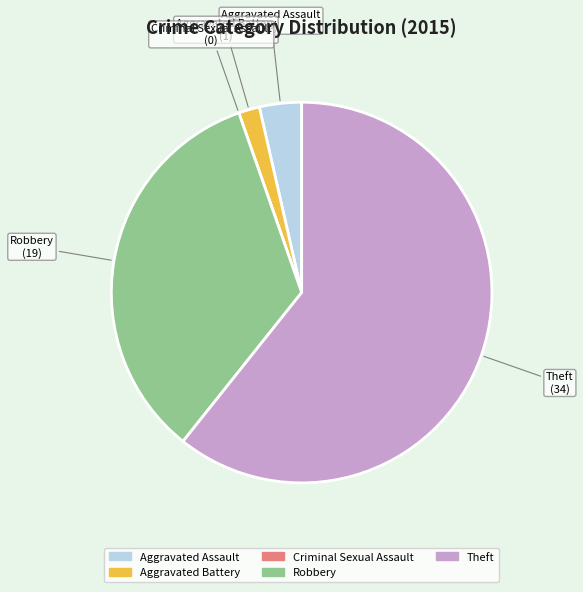

The Robbery slice represents 28% of the pie. True or false?

False